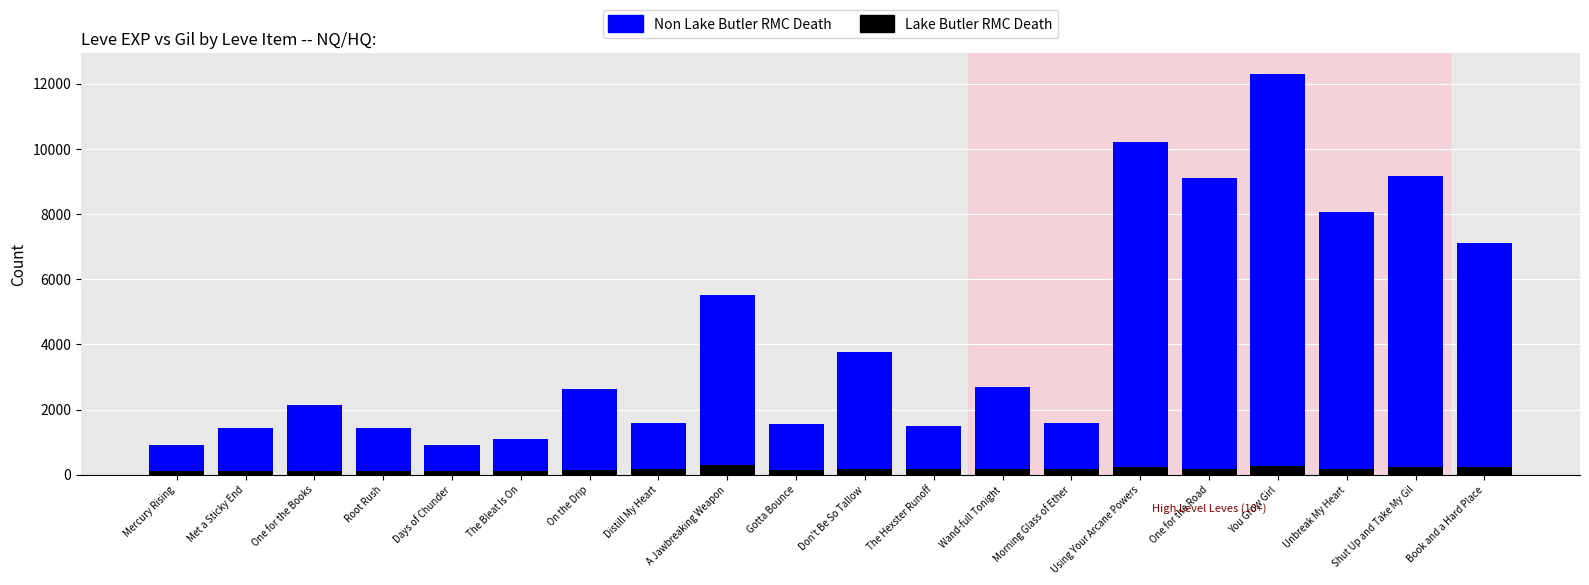

What is the average value of the Lake Butler RMC Death series?

172